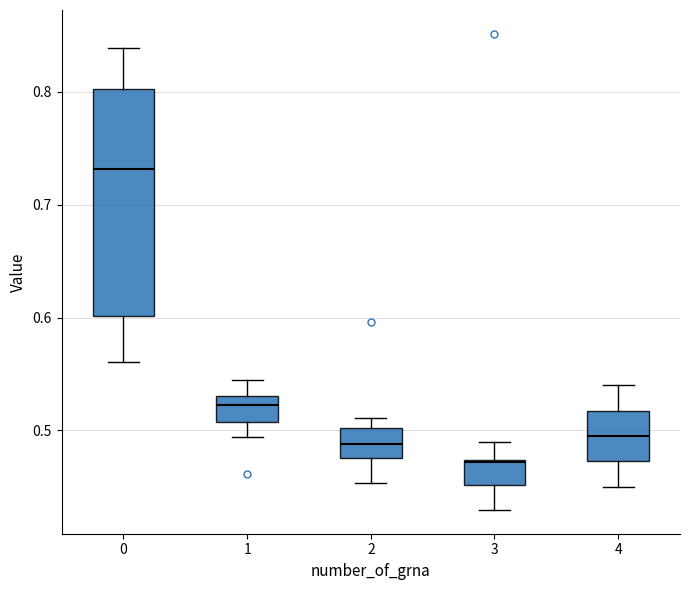

Reading left to right, read every box against the y-axis: the position of its median line, the range the box covers, and the ends of its whiskers. The values are not printed on the chart, so give them approximately, as read against the axis.

0: median 0.73, box 0.60 to 0.80, whiskers 0.56 to 0.84
1: median 0.52, box 0.51 to 0.53, whiskers 0.49 to 0.54
2: median 0.49, box 0.48 to 0.50, whiskers 0.45 to 0.51
3: median 0.47, box 0.45 to 0.47, whiskers 0.43 to 0.49
4: median 0.50, box 0.47 to 0.52, whiskers 0.45 to 0.54